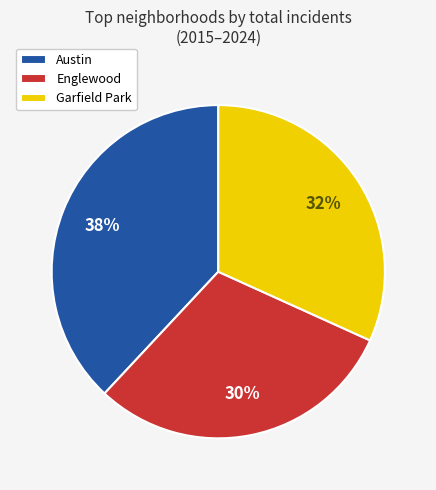

To the nearest percent, what percentage of the pie is Garfield Park?

32%